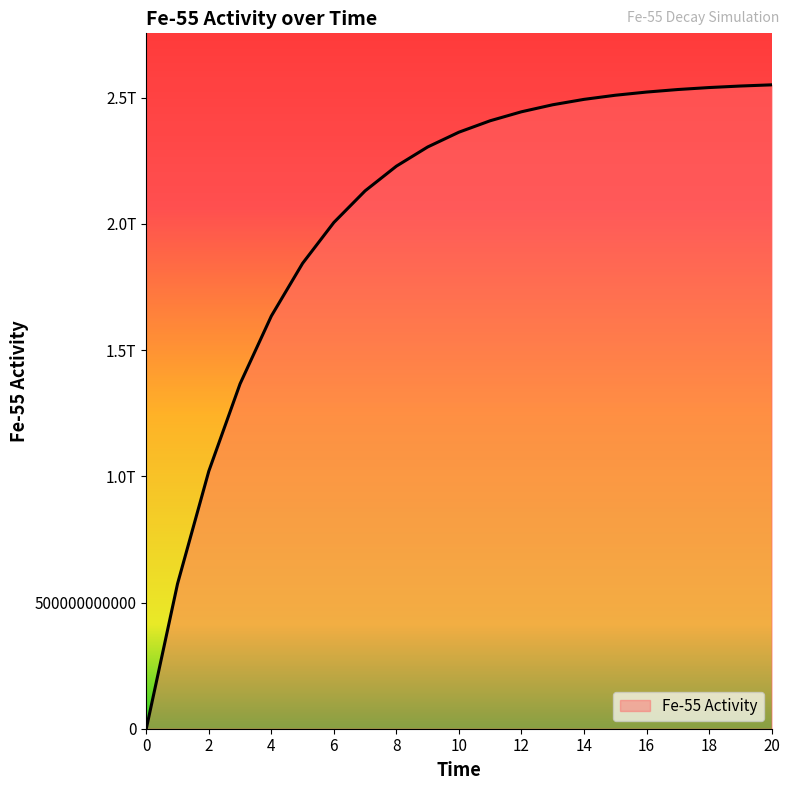

What is the value of the 17th point from the left?

2521991110478.3